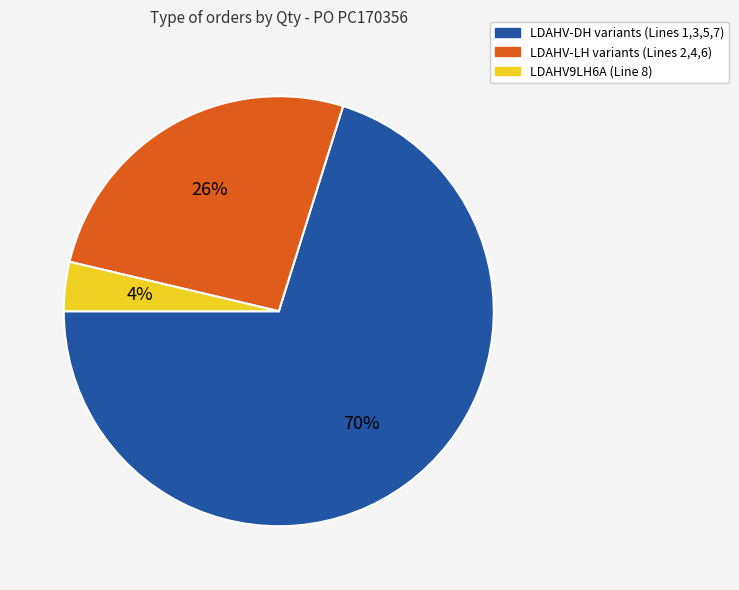

What is the majority slice?

LDAHV-DH variants (Lines 1,3,5,7)